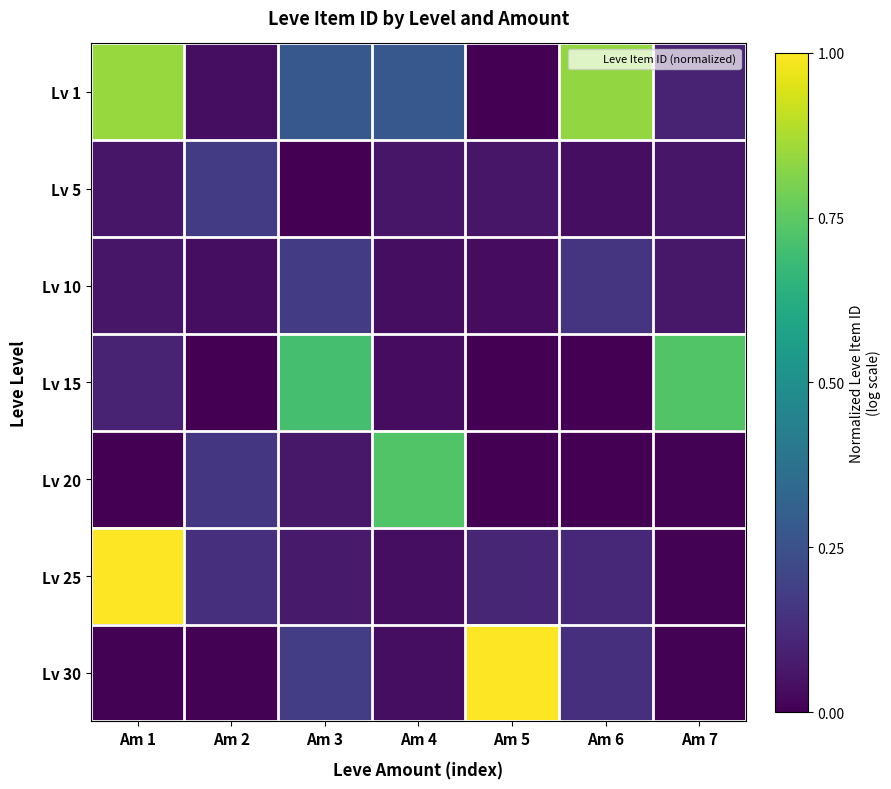

Which series has the largest range (max minus min)?

Lv 30